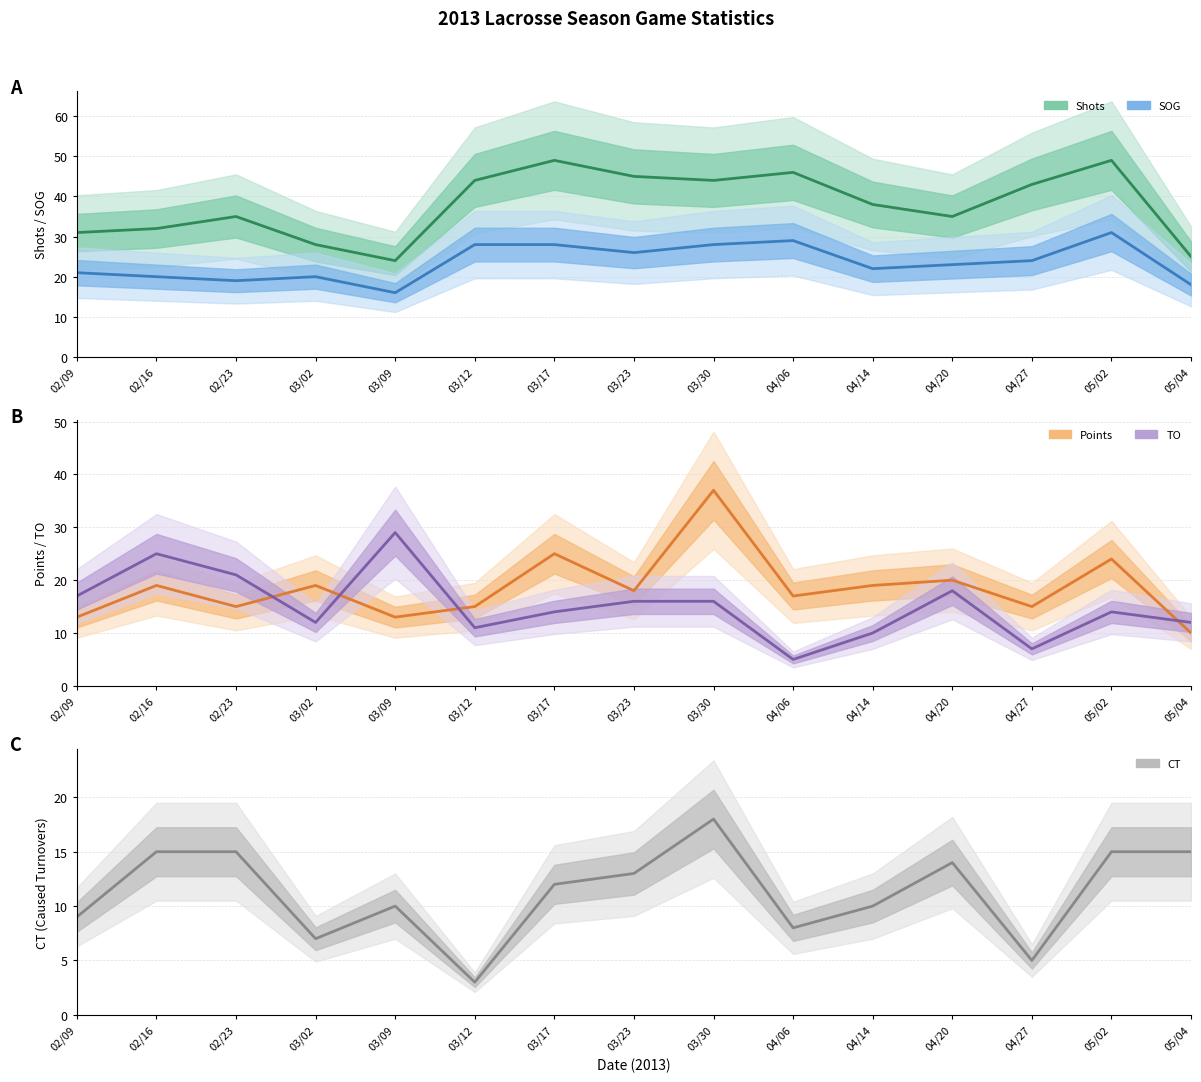

What are all the series names shown in the legend?

Shots, SOG, Points, TO, CT